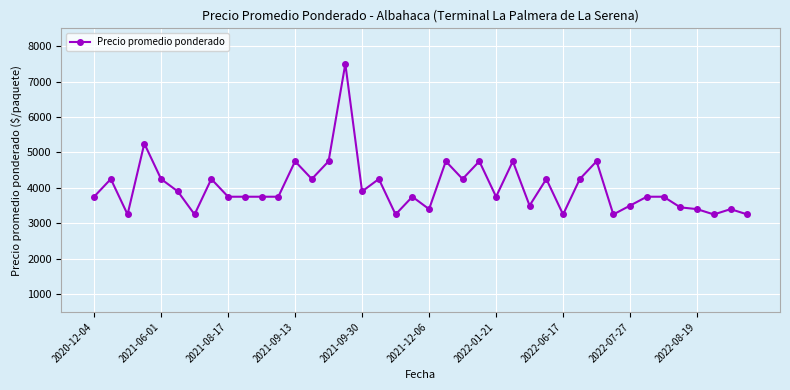

How many data points are less than 3750?

13